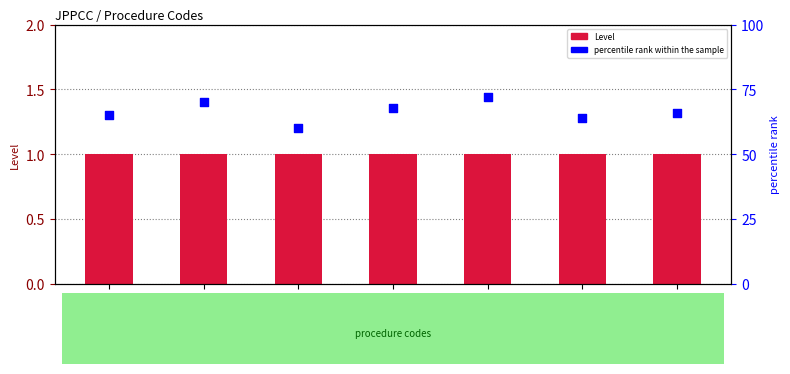

Is the value of percentile rank within the sample at JPPCC004 greater than the value of Level at JPPCC006?

Yes